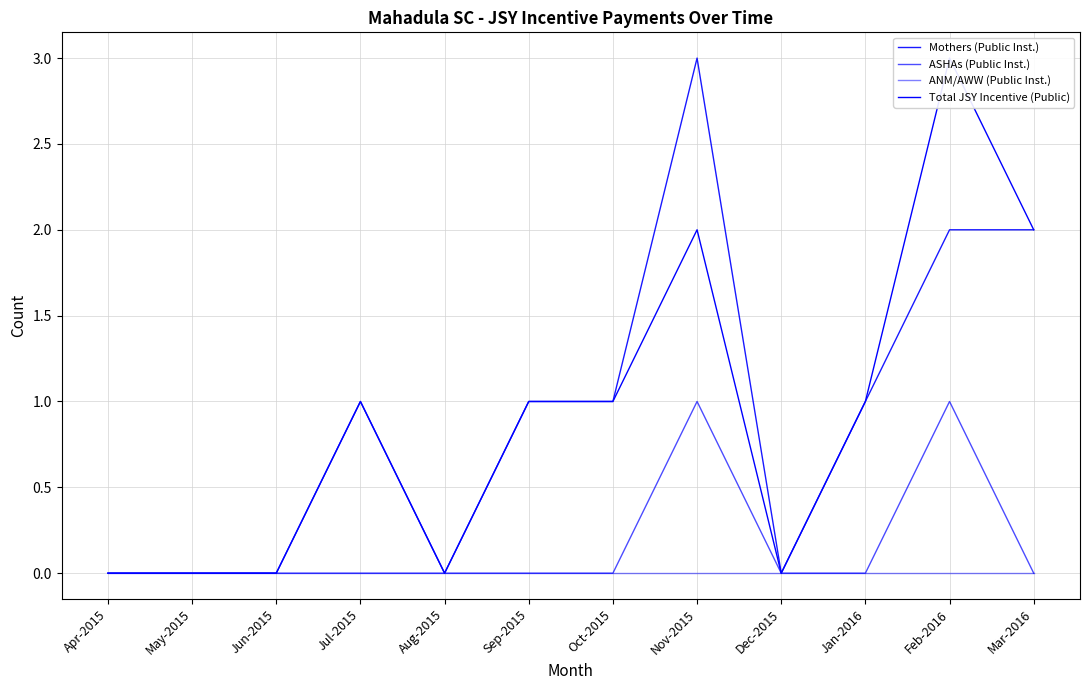

Reading left to right, extract all data points from this chart.

Mothers (Public Inst.): 0	0	0	1	0	1	1	3	0	1	2	2
ASHAs (Public Inst.): 0	0	0	0	0	0	0	1	0	0	1	0
ANM/AWW (Public Inst.): 0	0	0	0	0	0	0	0	0	0	0	0
Total JSY Incentive (Public): 0	0	0	1	0	1	1	2	0	1	3	2